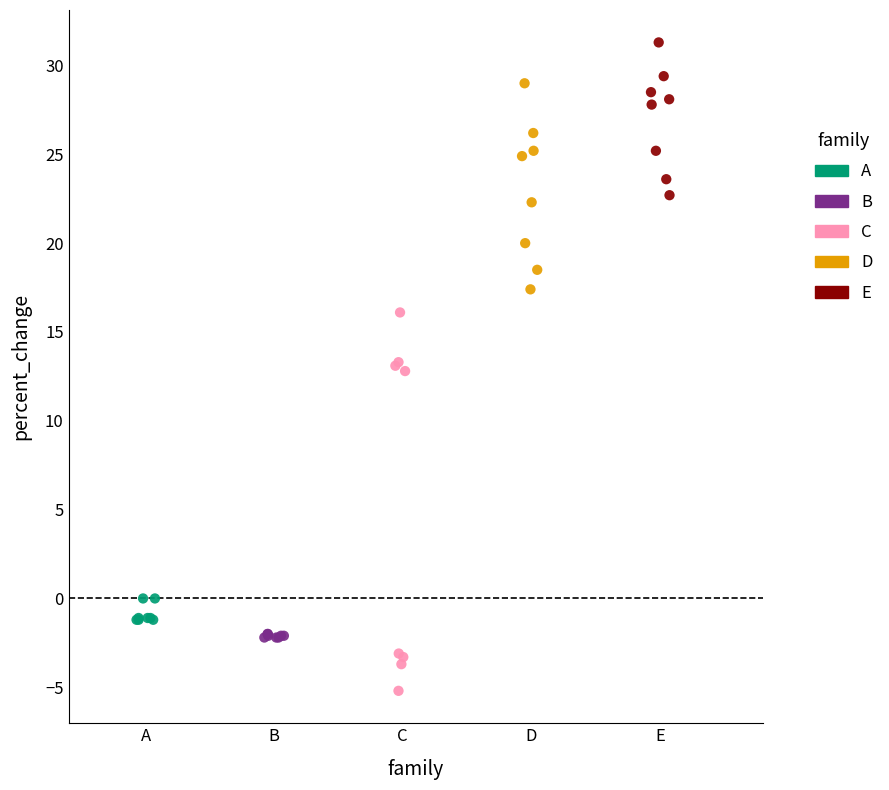

Which series has the widest spread of Y values?

C